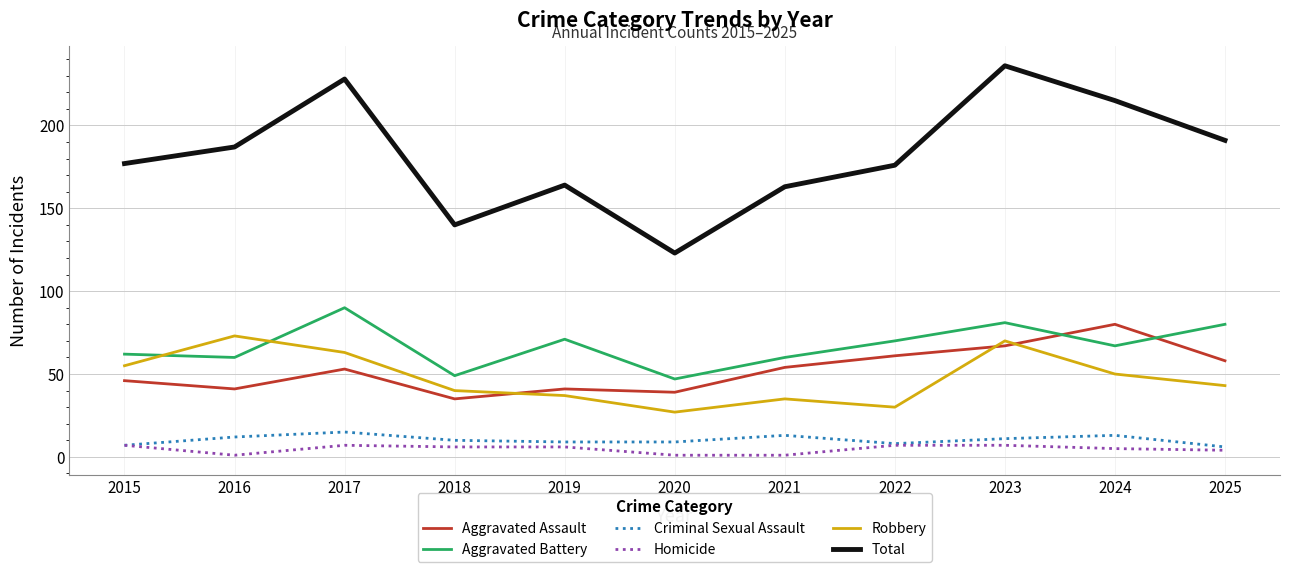

Which series has the largest range (max minus min)?

Total